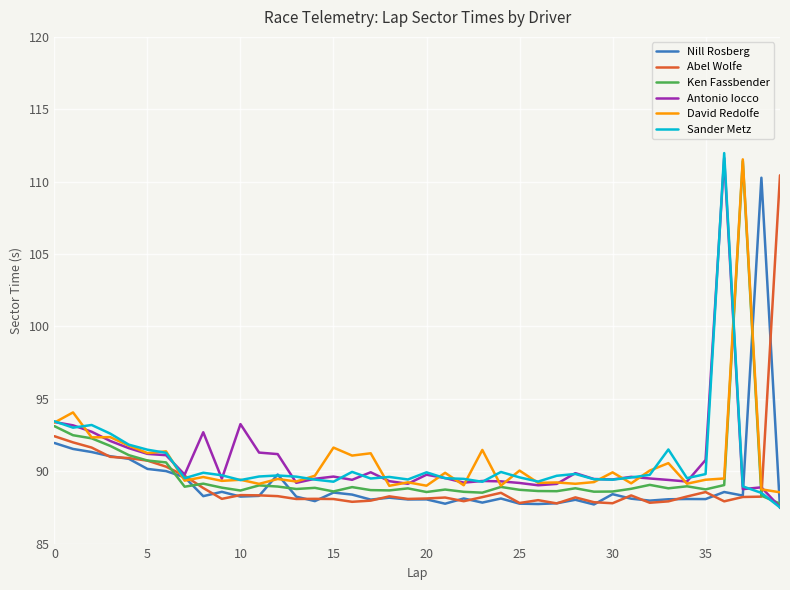

What is the highest value of the Nill Rosberg series?

110.3